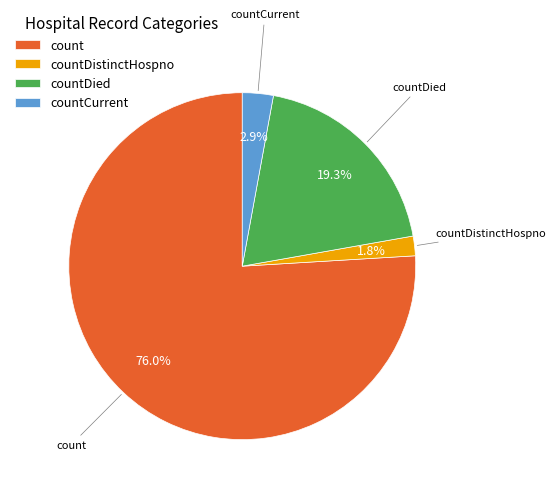

Approximately how many times larger is the value at countDistinctHospno compared to countCurrent?

0.6